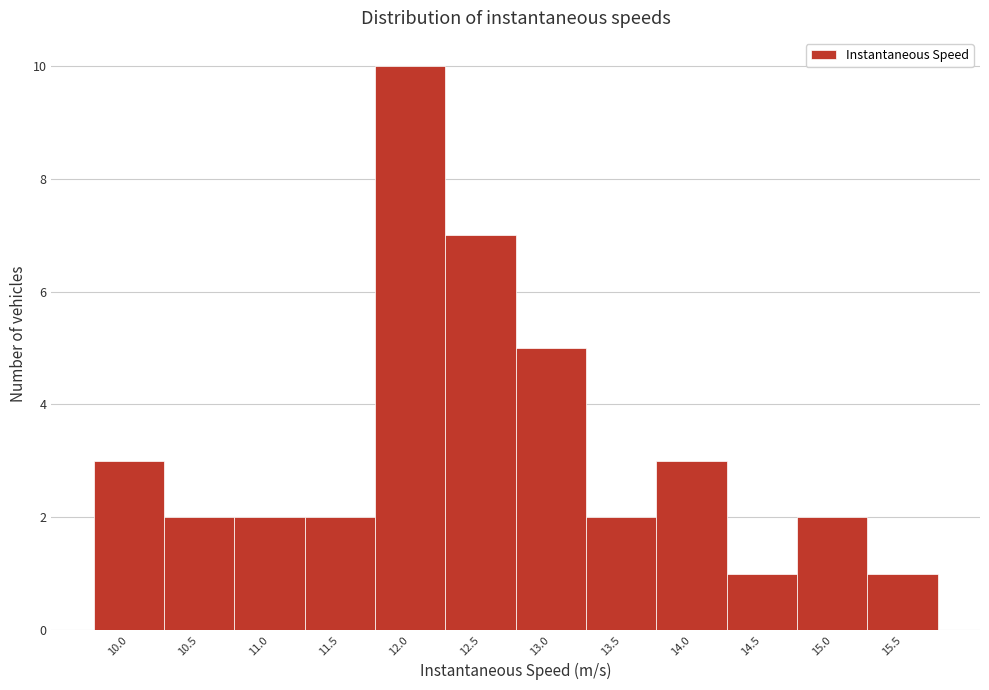

Reading right to left, extract all data points from this chart.

1	2	1	3	2	5	7	10	2	2	2	3